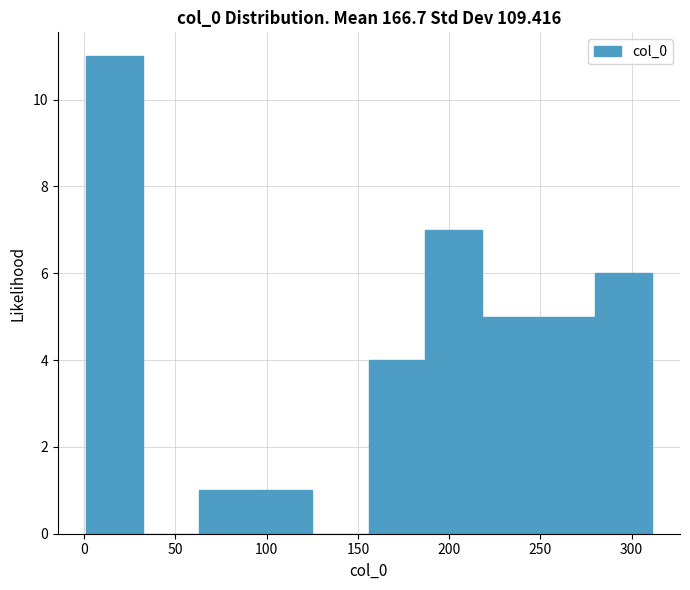

Reading left to right, list every bar in this chart as the range it spans on the x-axis followed by its height. Neither the bar edges nor the heights are printed on the chart, so give them approximately, as read against the axes.

1 to 32: 11
32 to 63: 0
63 to 94: 1
94 to 125: 1
125 to 156: 0
156 to 187: 4
187 to 218: 7
218 to 249: 5
249 to 280: 5
280 to 311: 6